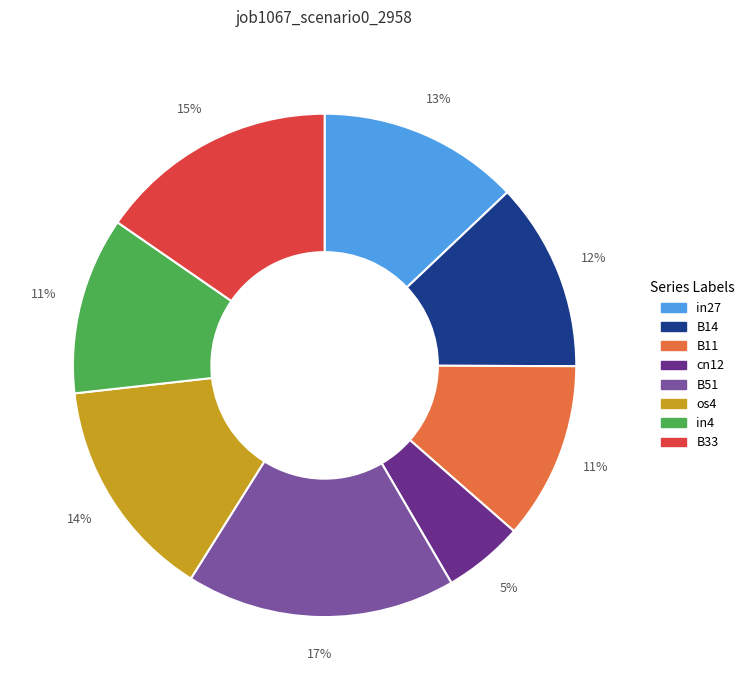

What percentage is the in27 slice, to the nearest percent?

13%